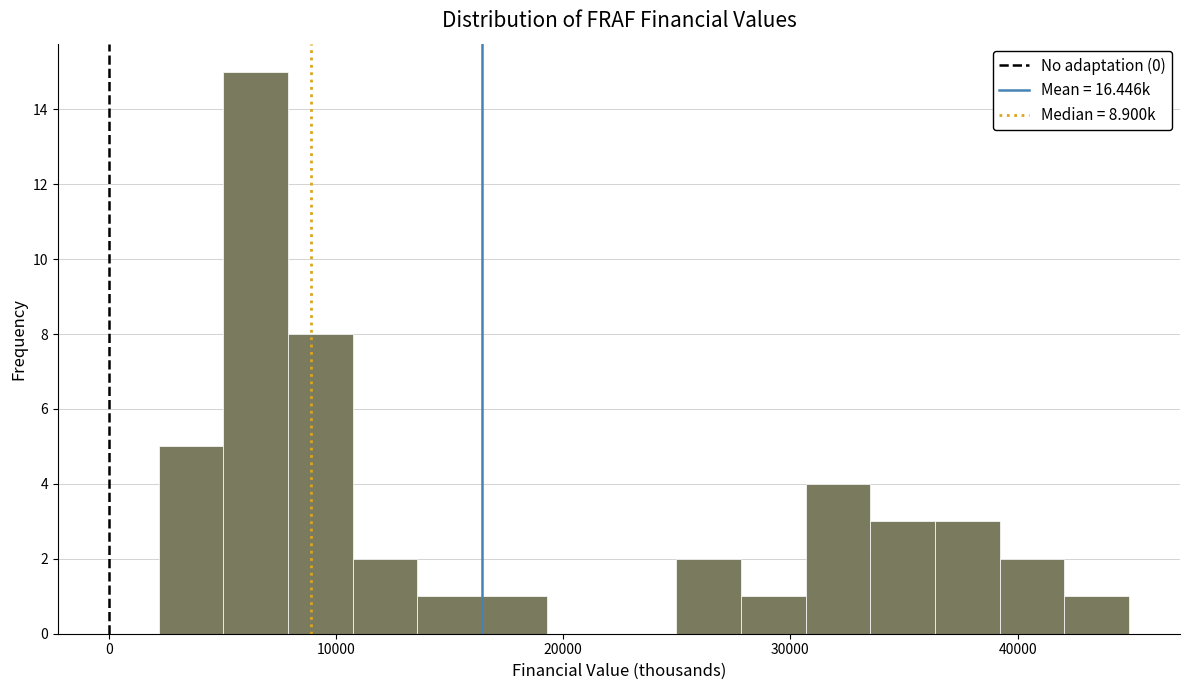

Read against the x-axis, roughly where is the centre of the tallest bar?

6000